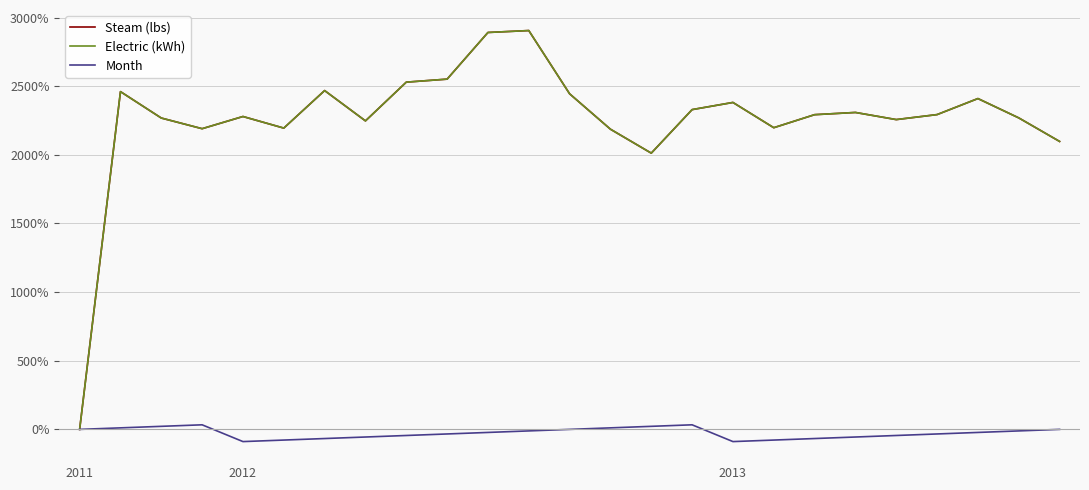

Does the chart have visible grid lines?

Yes